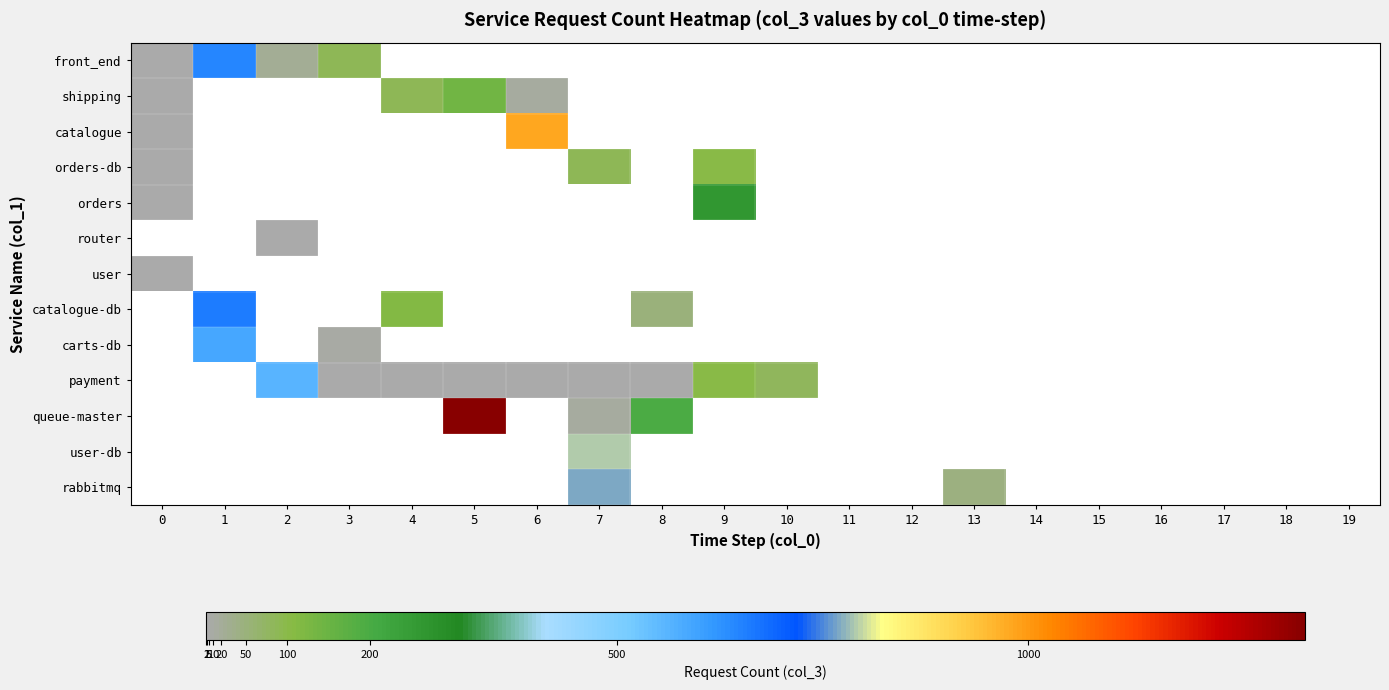

List the series in order of their peak value, lowest first.

row_6, row_3, row_1, row_4, row_0, row_2, row_5, row_7, row_8, row_9, row_10, row_11, row_12